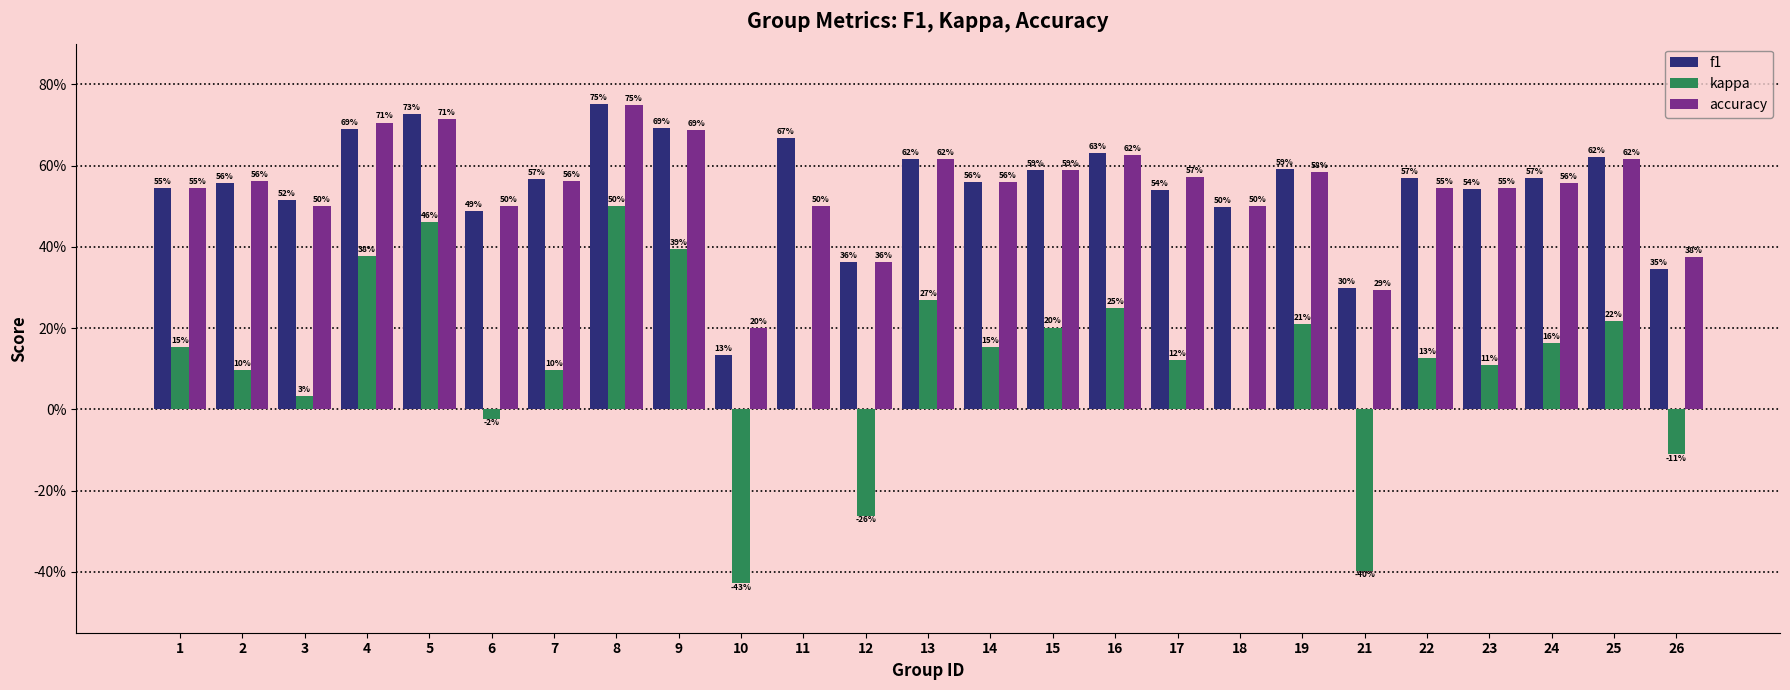

Reading left to right, transcribe all the data shown in this chart.

f1: 0.5	0.6	0.5	0.7	0.7	0.5	0.6	0.8	0.7	0.1	0.7	0.4	0.6	0.6	0.6	0.6	0.5	0.5	0.6	0.3	0.6	0.5	0.6	0.6	0.3
kappa: 0.2	0.1	0.0	0.4	0.5	-0.0	0.1	0.5	0.4	-0.4	0.0	-0.3	0.3	0.2	0.2	0.2	0.1	0.0	0.2	-0.4	0.1	0.1	0.2	0.2	-0.1
accuracy: 0.5	0.6	0.5	0.7	0.7	0.5	0.6	0.8	0.7	0.2	0.5	0.4	0.6	0.6	0.6	0.6	0.6	0.5	0.6	0.3	0.5	0.5	0.6	0.6	0.4